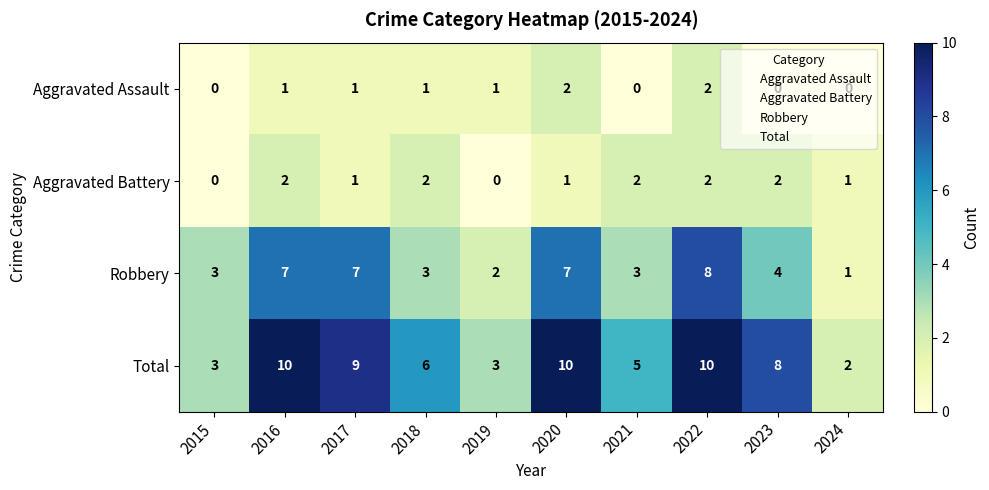

What is the difference between the maximum and minimum values in the Robbery series?

7